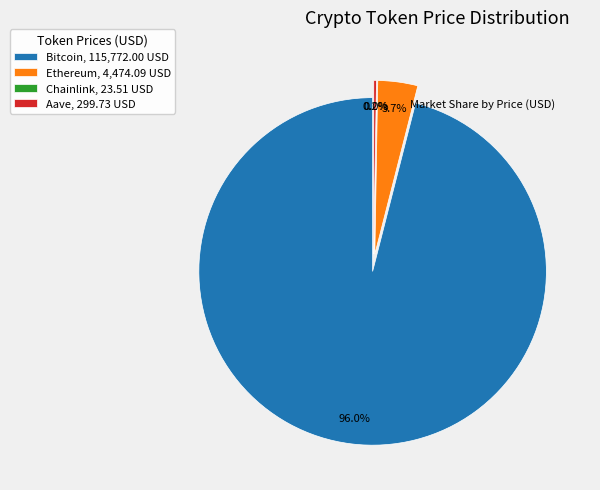

What is the smallest slice in the pie chart?

Chainlink